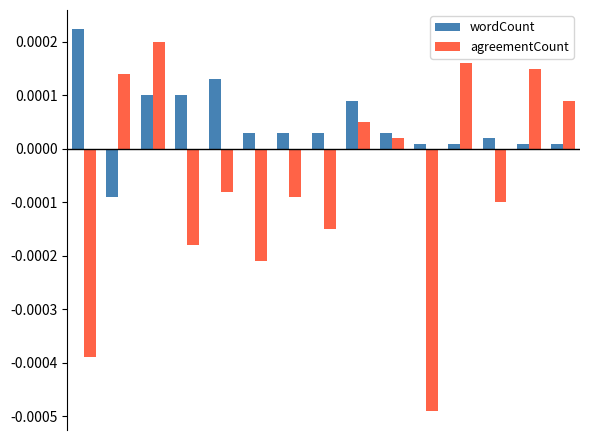

Which series has the largest range (max minus min)?

agreementCount